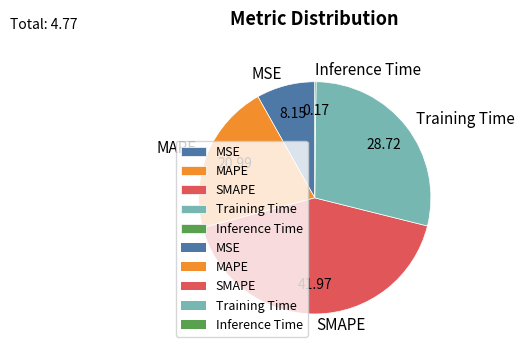

Does any single category account for the majority?

No